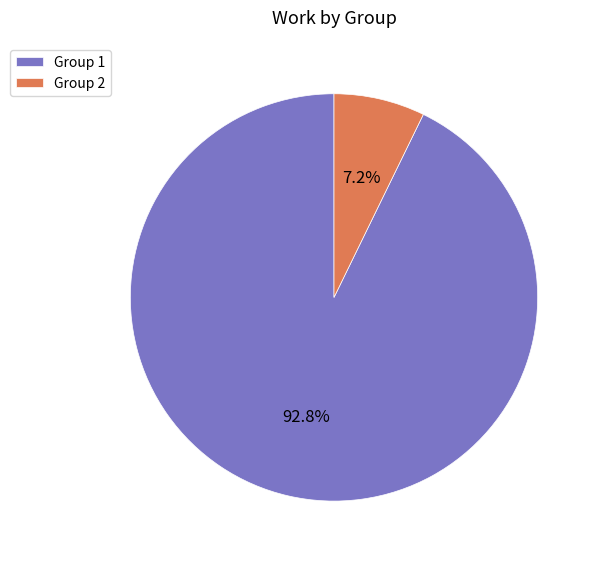

Which category has the smallest portion of the pie?

Group 2